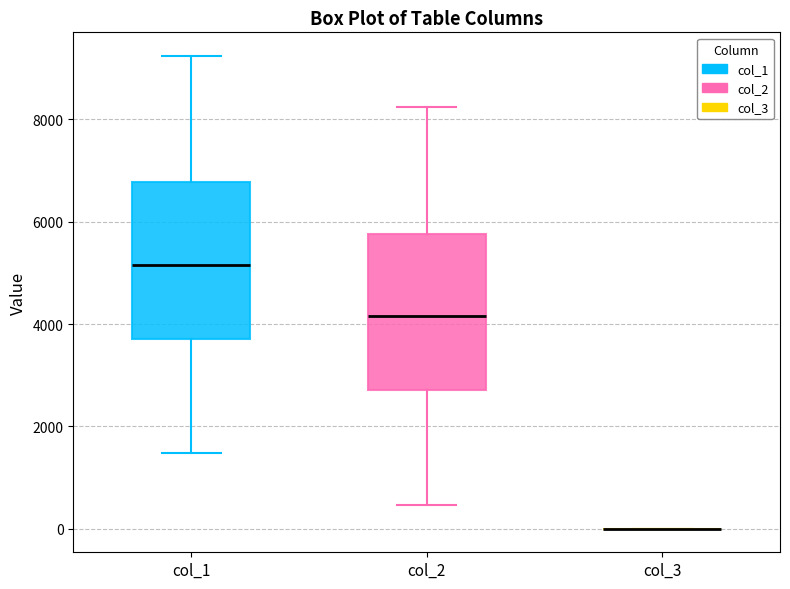

Reading left to right, read every box against the y-axis: the position of its median line, the range the box covers, and the ends of its whiskers. The values are not printed on the chart, so give them approximately, as read against the axis.

col_1: median 5200, box 3800 to 6800, whiskers 1400 to 9200
col_2: median 4200, box 2800 to 5800, whiskers 400 to 8200
col_3: box collapsed to a line at 0, whiskers 0 to 0